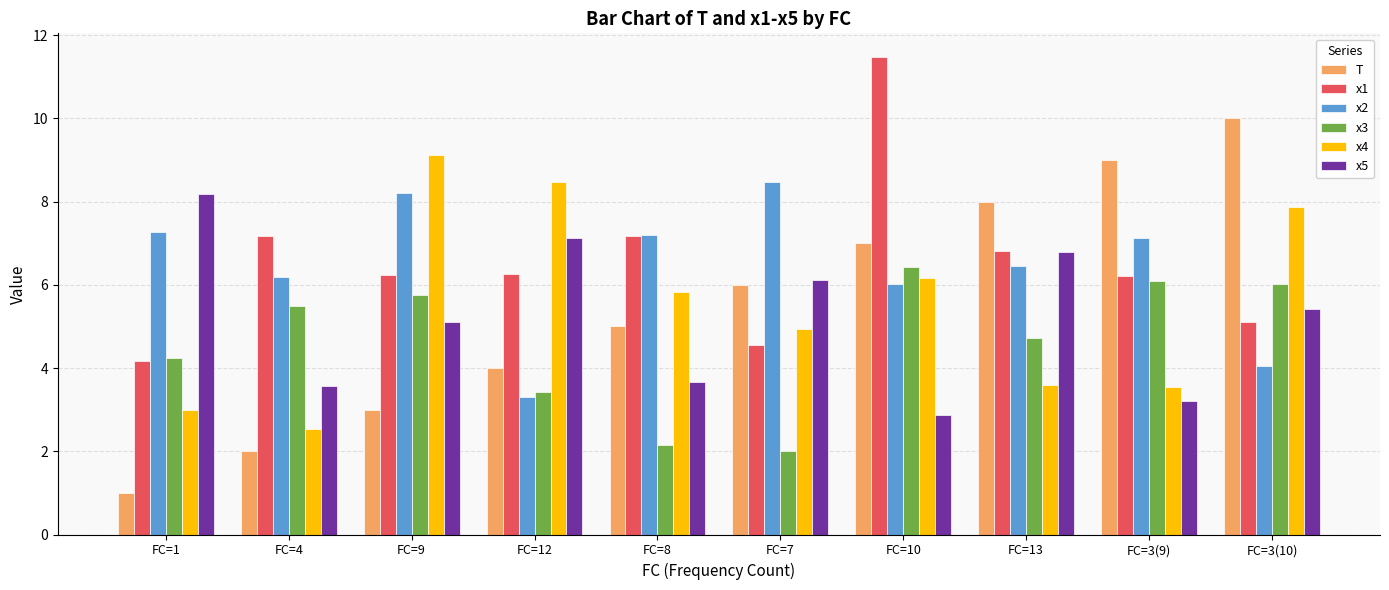

What position from the right is FC=3(9)?

2